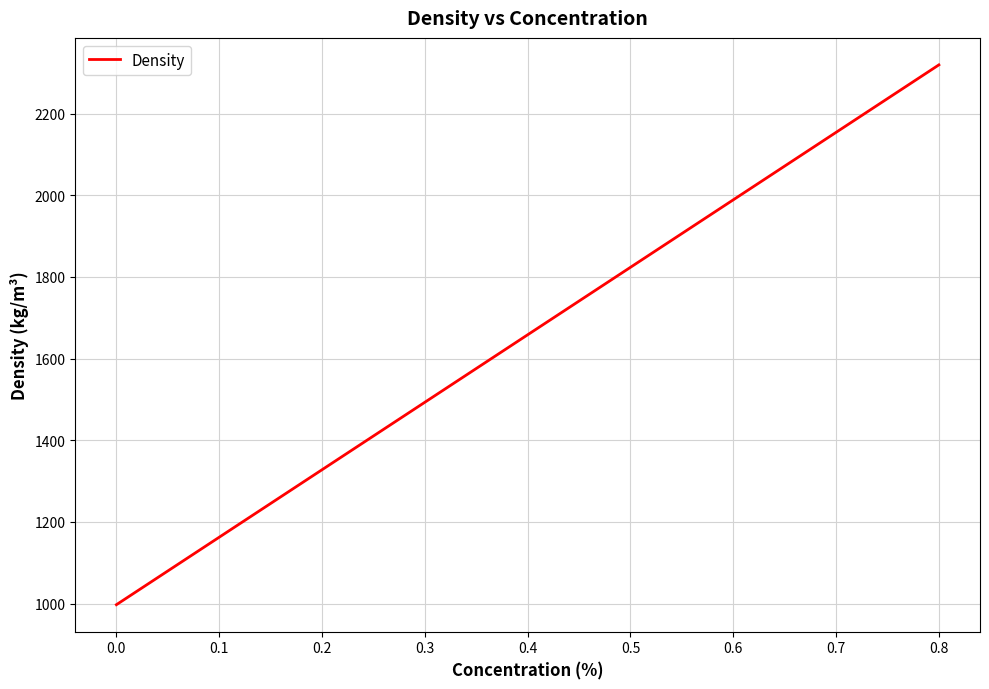

What is the smallest value displayed?

997.3